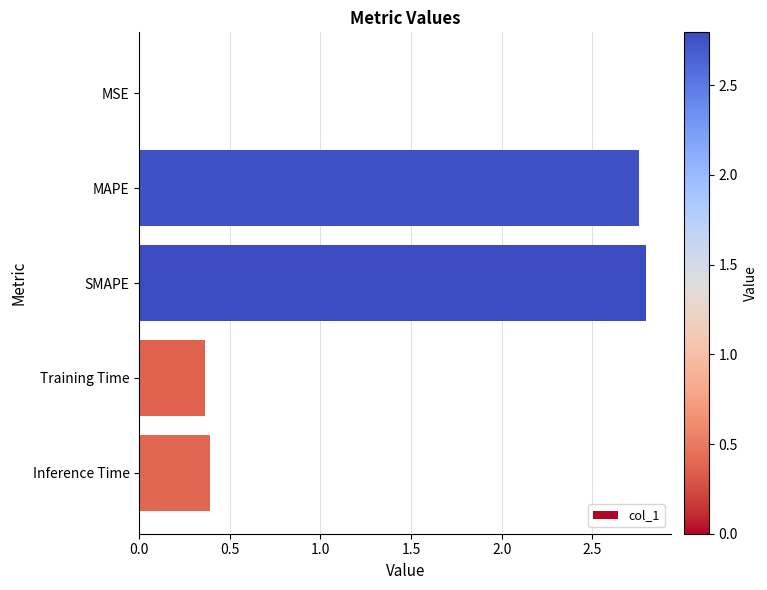

Between MAPE and Inference Time, which is larger?

MAPE